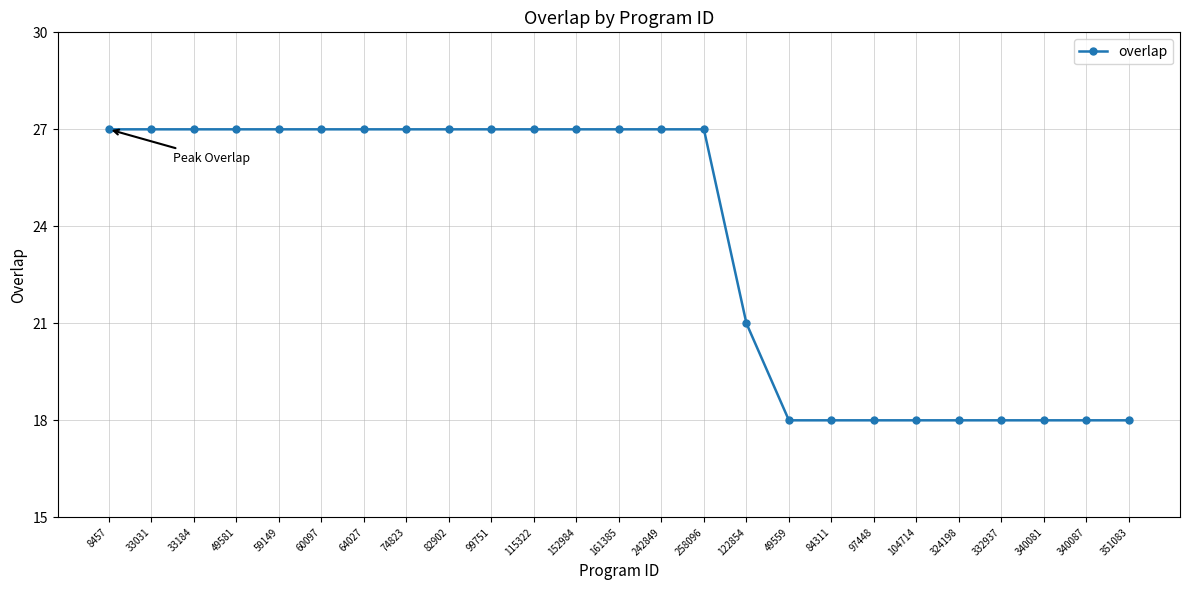

What is the sum of all values?

588